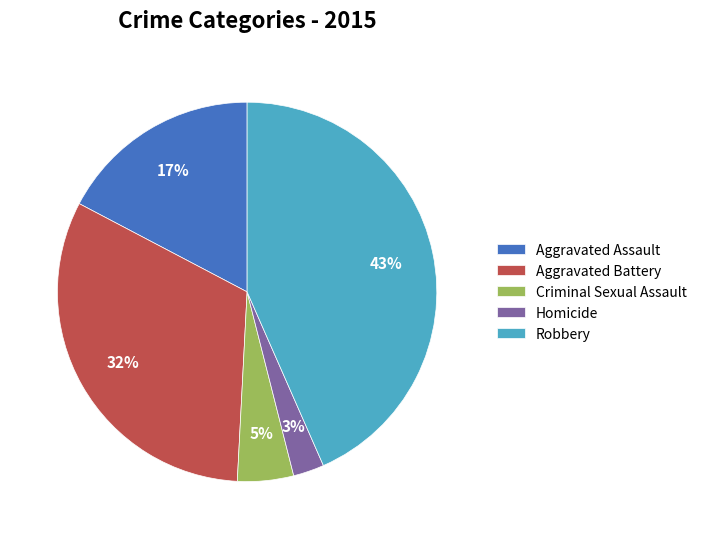

Count the number of slices in the pie.

5